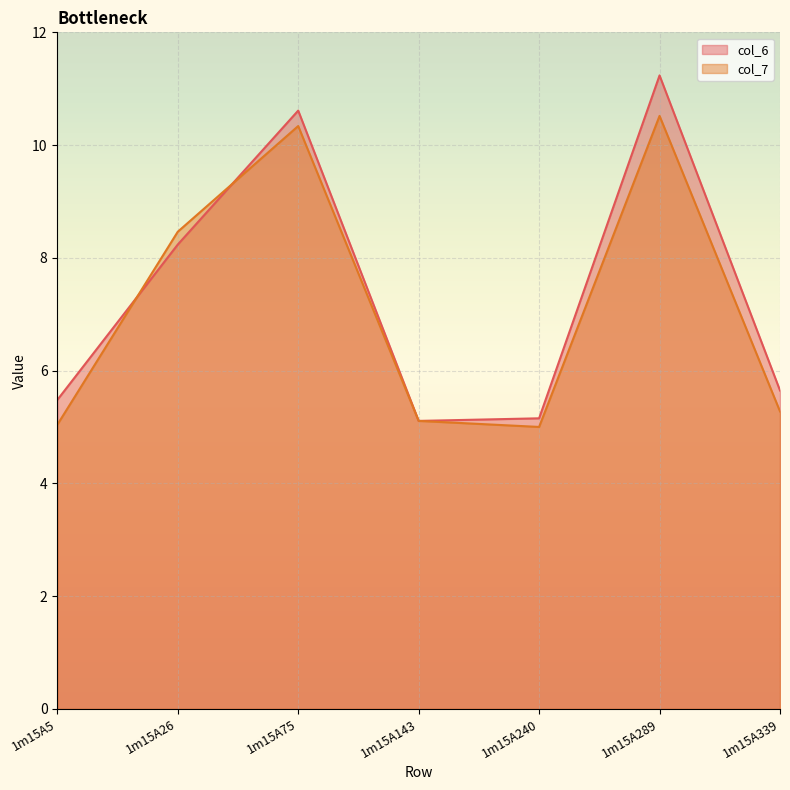

Is the value of col_6_line at 1m15A5 greater than the value of col_7_line at 1m15A5?

Yes